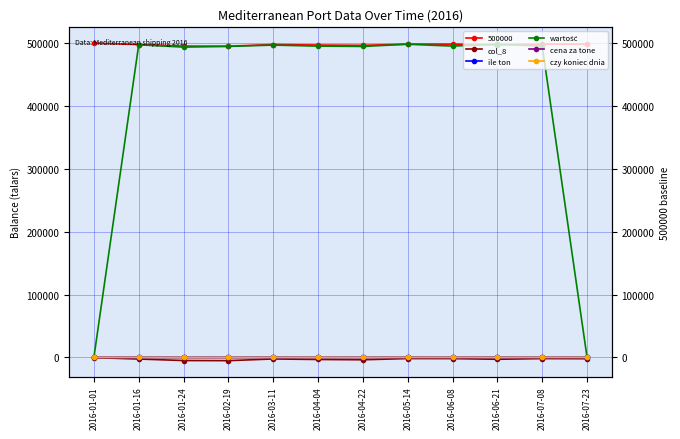

In cena za tone, how many points are lower than both neighbors (excluding endpoints)?

3